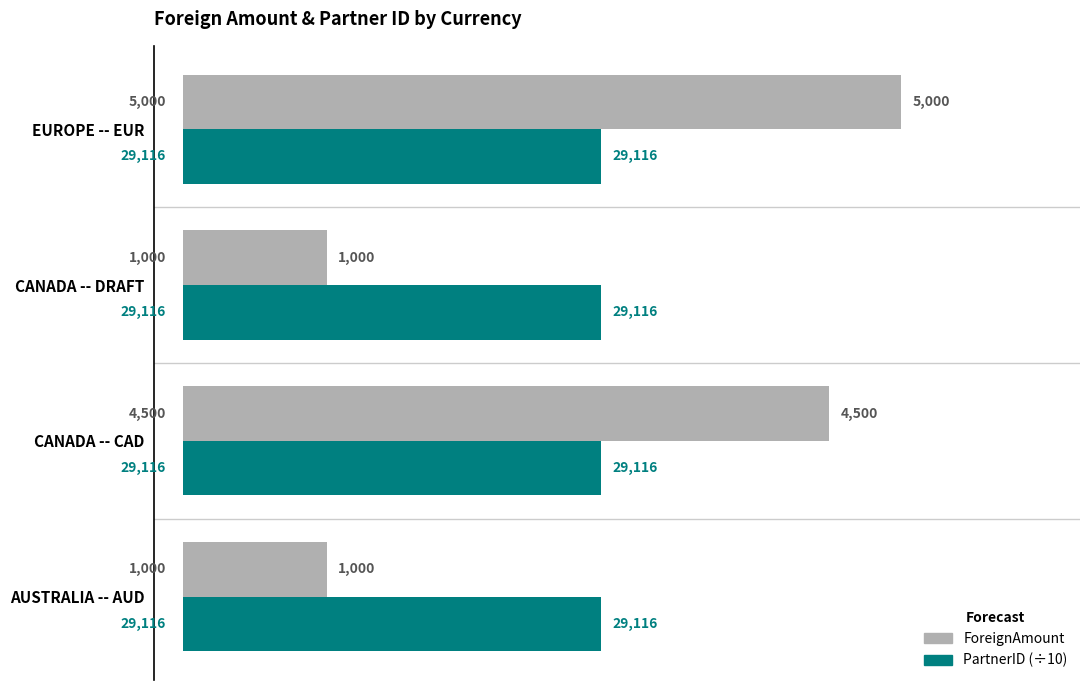

Rank the series by their average value, from highest to lowest.

PartnerID (÷10), ForeignAmount